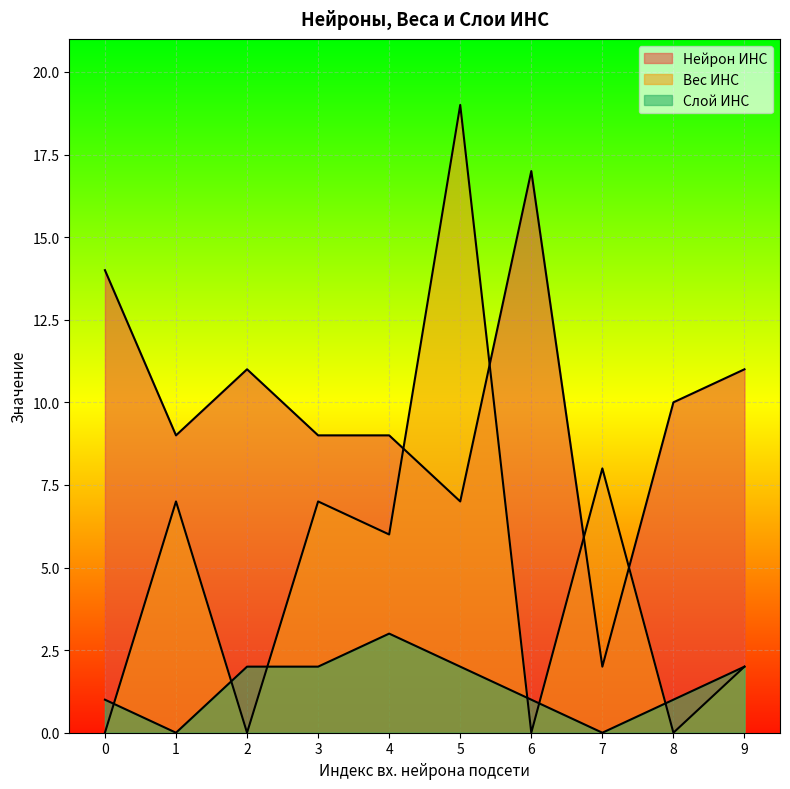

List the series in order of their overall mean, highest first.

Нейрон ИНС, Вес ИНС, Слой ИНС